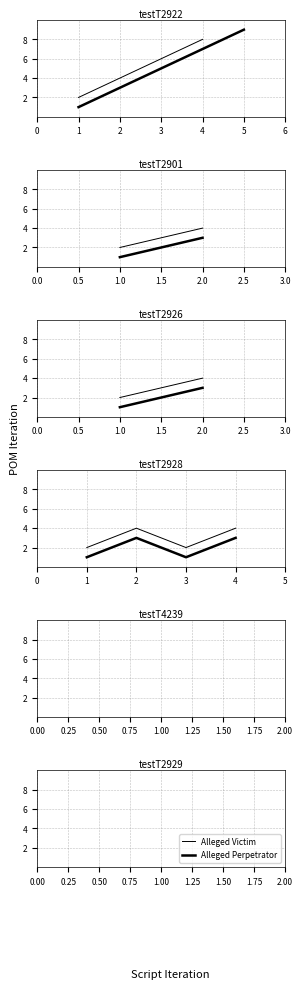

What is the difference between the highest and lowest values at 2?

1